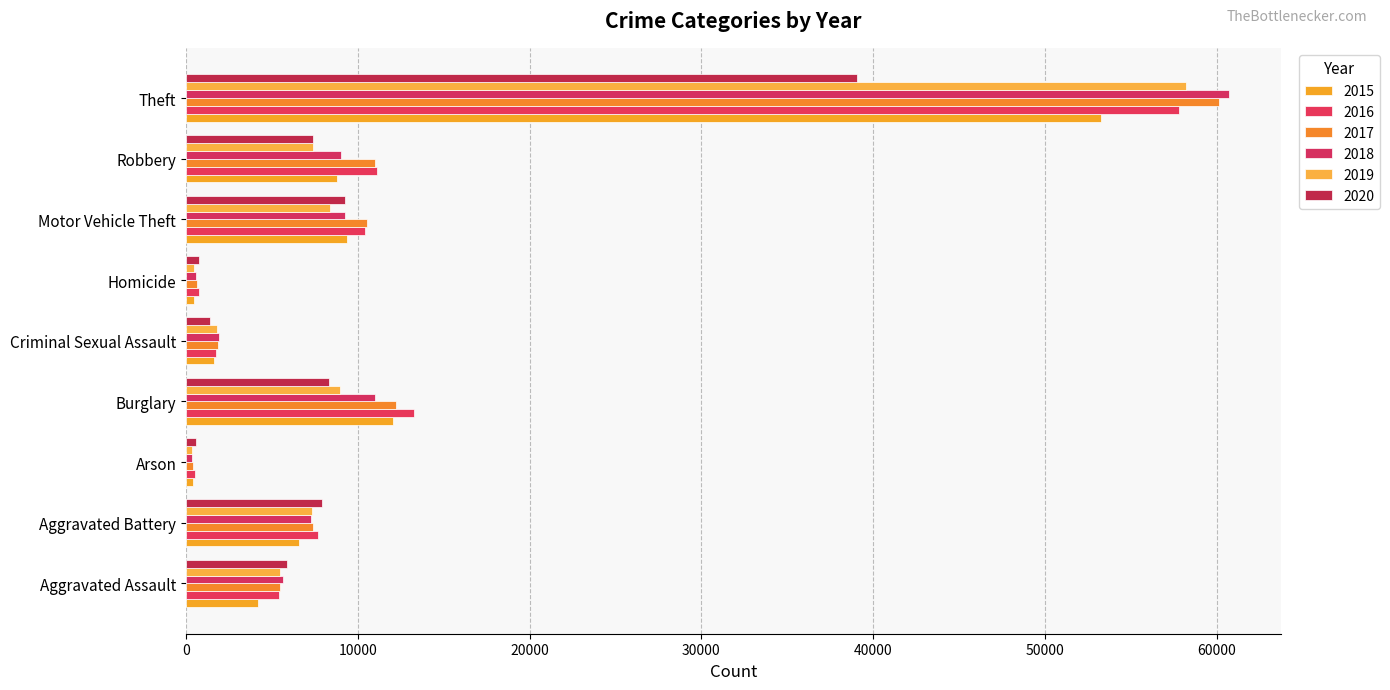

What are all the series names shown in the legend?

2015, 2016, 2017, 2018, 2019, 2020